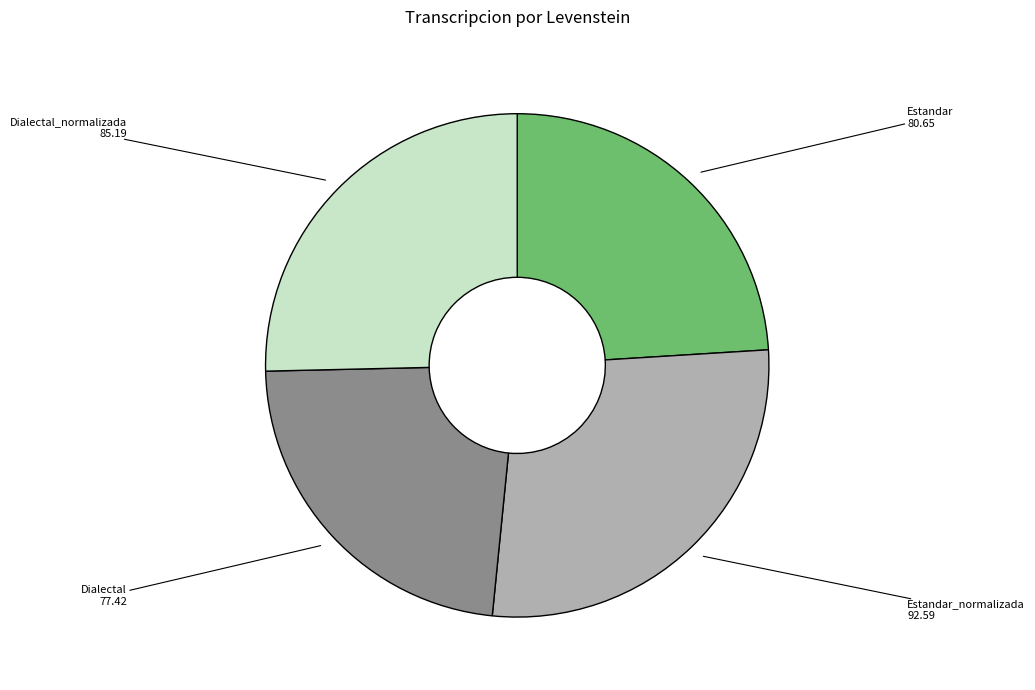

True or false: Dialectal_normalizada accounts for 25% of the total.

True